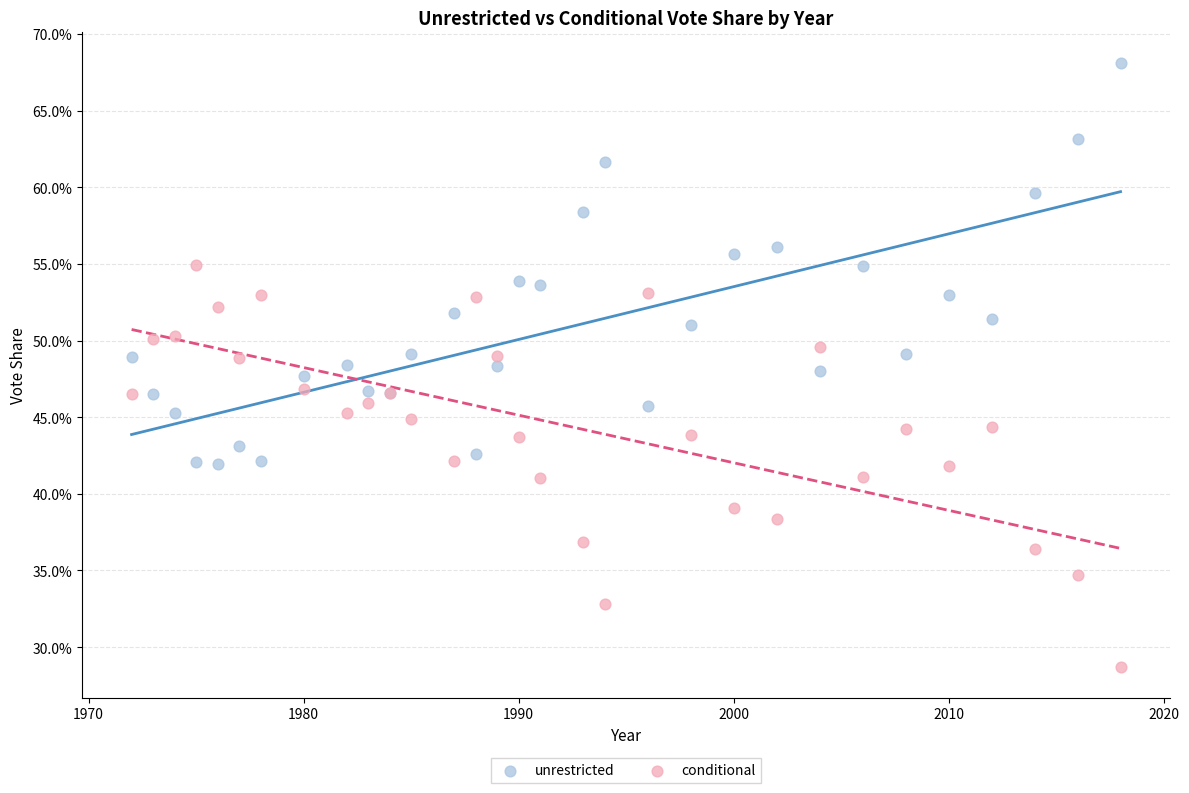

Which series contains the lowest Y value?

conditional